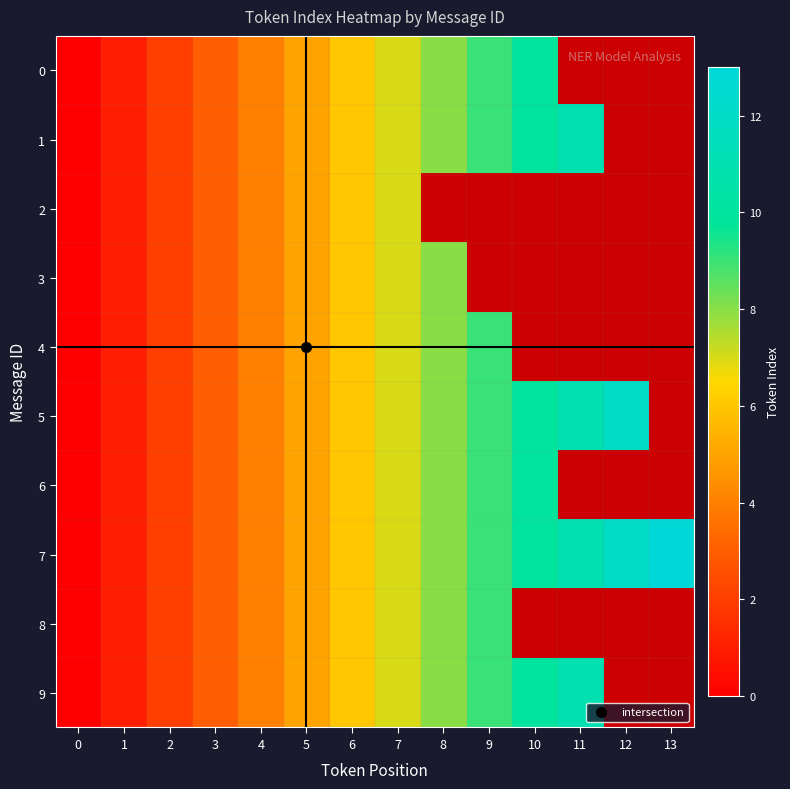

Which series has the largest range (max minus min)?

7